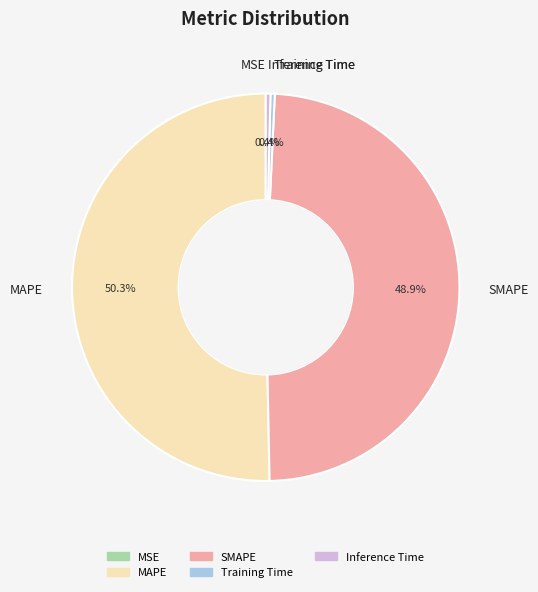

Combined, do Training Time and Inference Time account for over 50%?

No